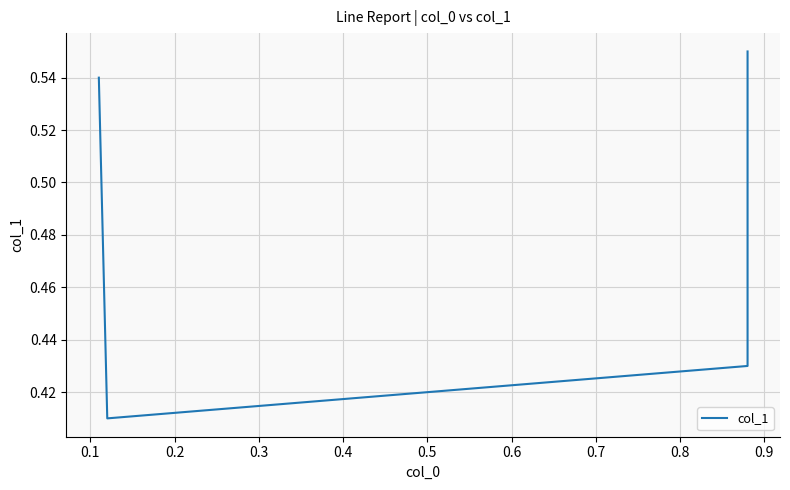

What is the sum of all values?

1.9